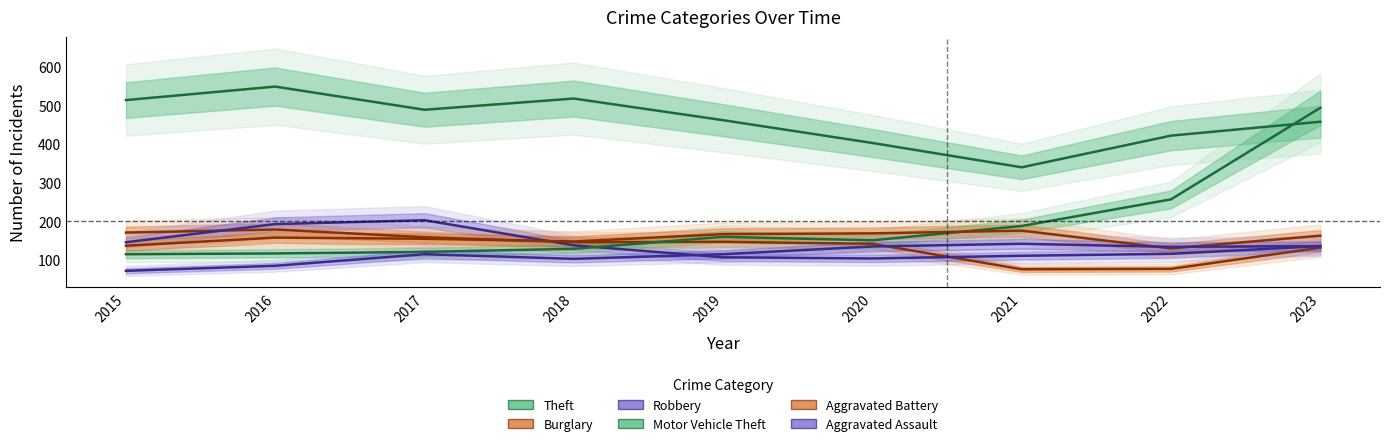

Is this an area chart (filled region under the line)?

No